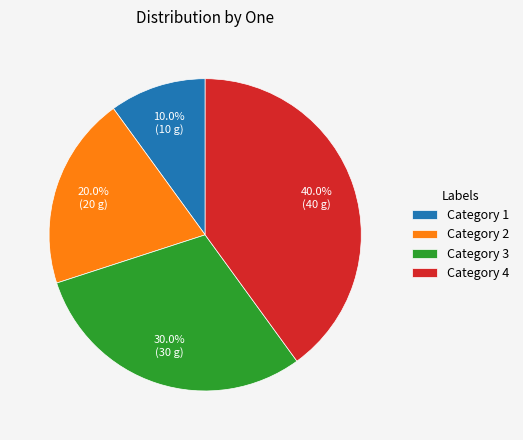

Count the number of slices in the pie.

4